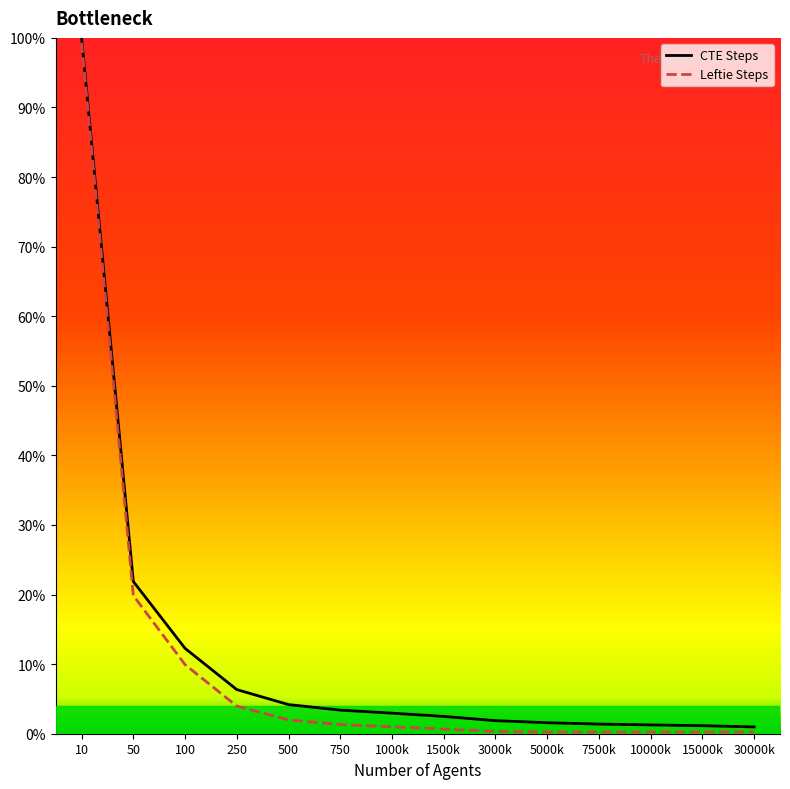

What are all the series names shown in the legend?

CTE Steps, Leftie Steps